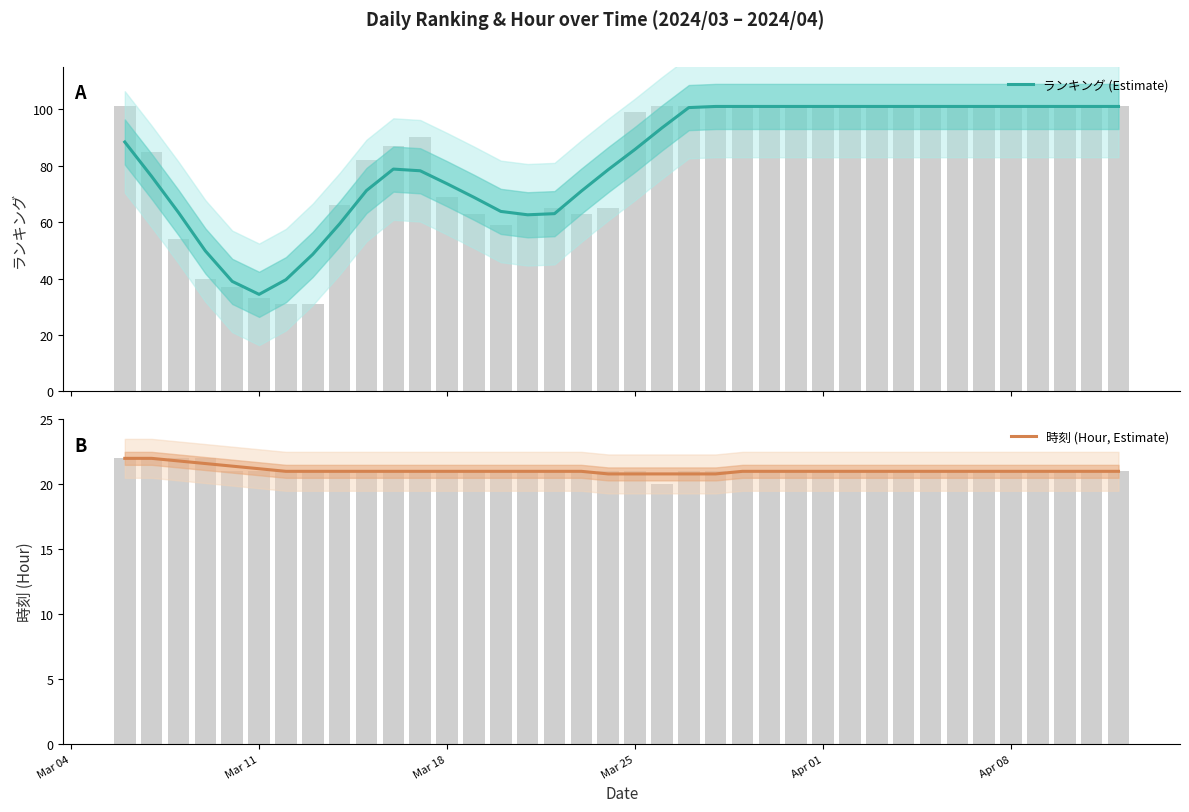

Rank the series by their average value, from lowest to highest.

時刻 (Hour, Estimate), ランキング (Estimate)